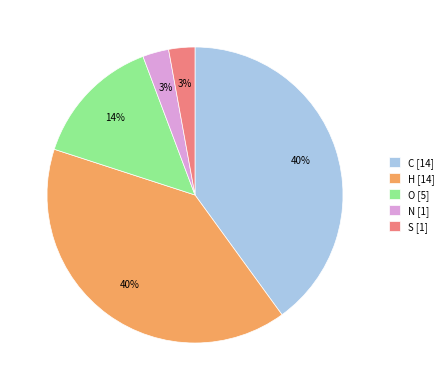

How many slices are in this pie chart?

5